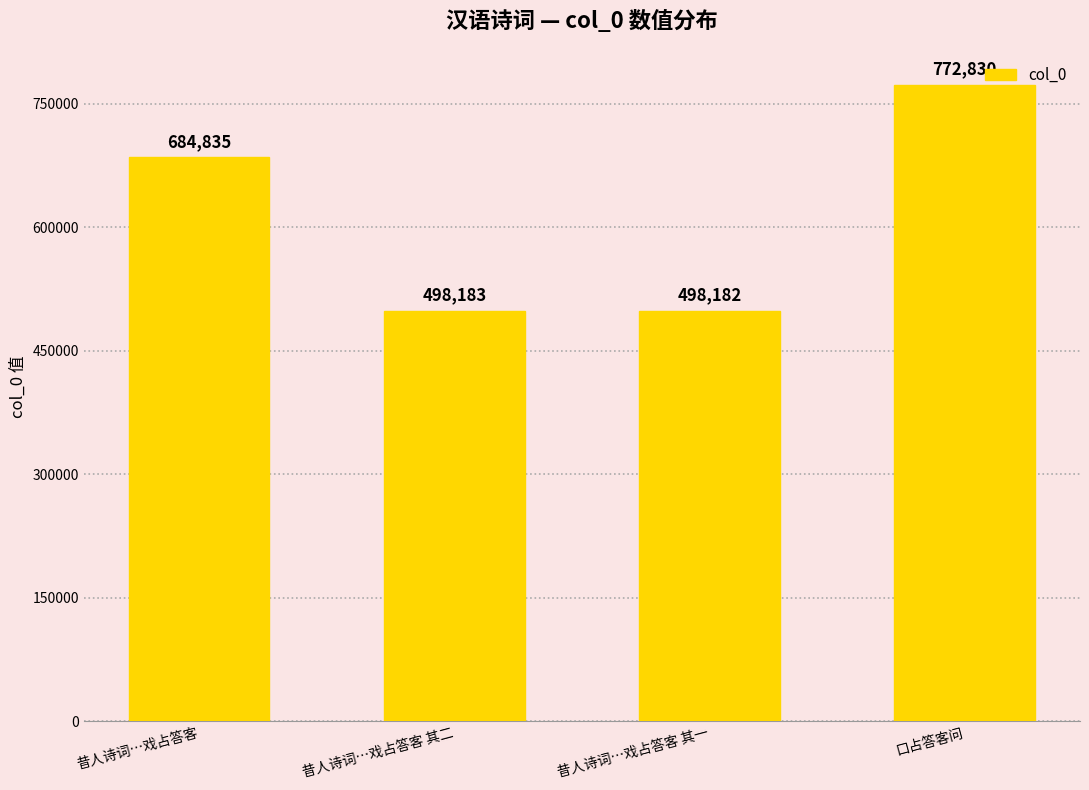

What is the value of the 2nd bar from the left?

498183